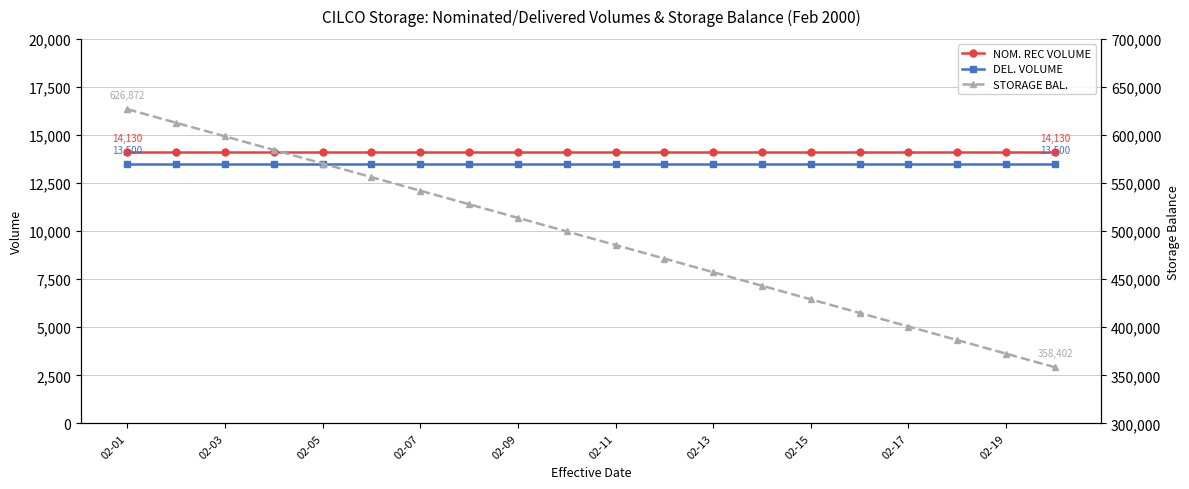

True or false: STORAGE BAL. and DEL. VOLUME cross at least once.

False